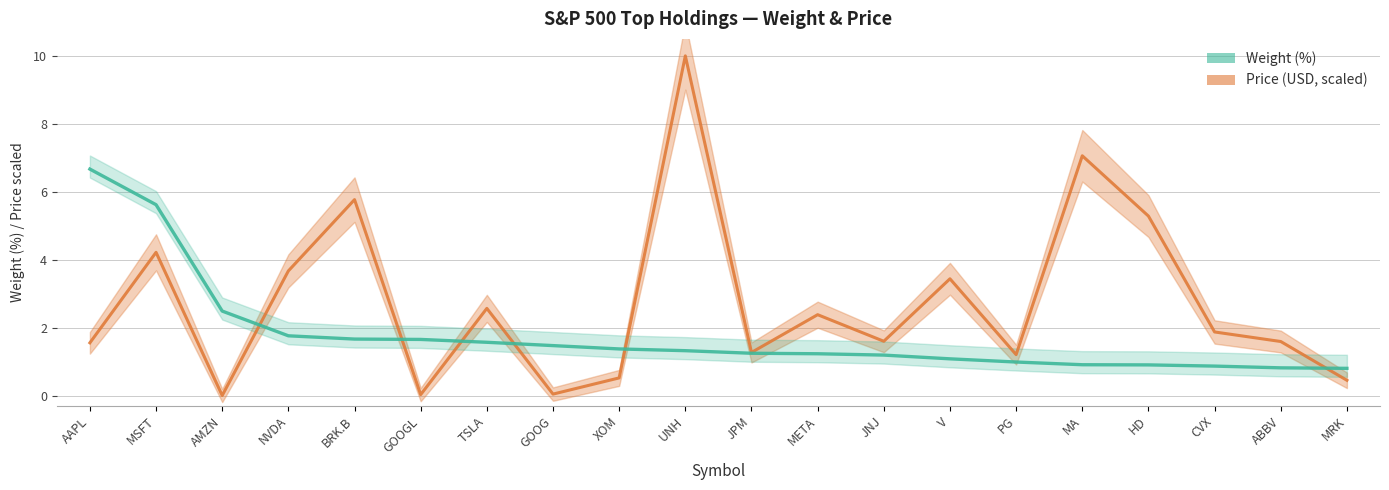

True or false: Price has more than 2 interior local peaks.

True